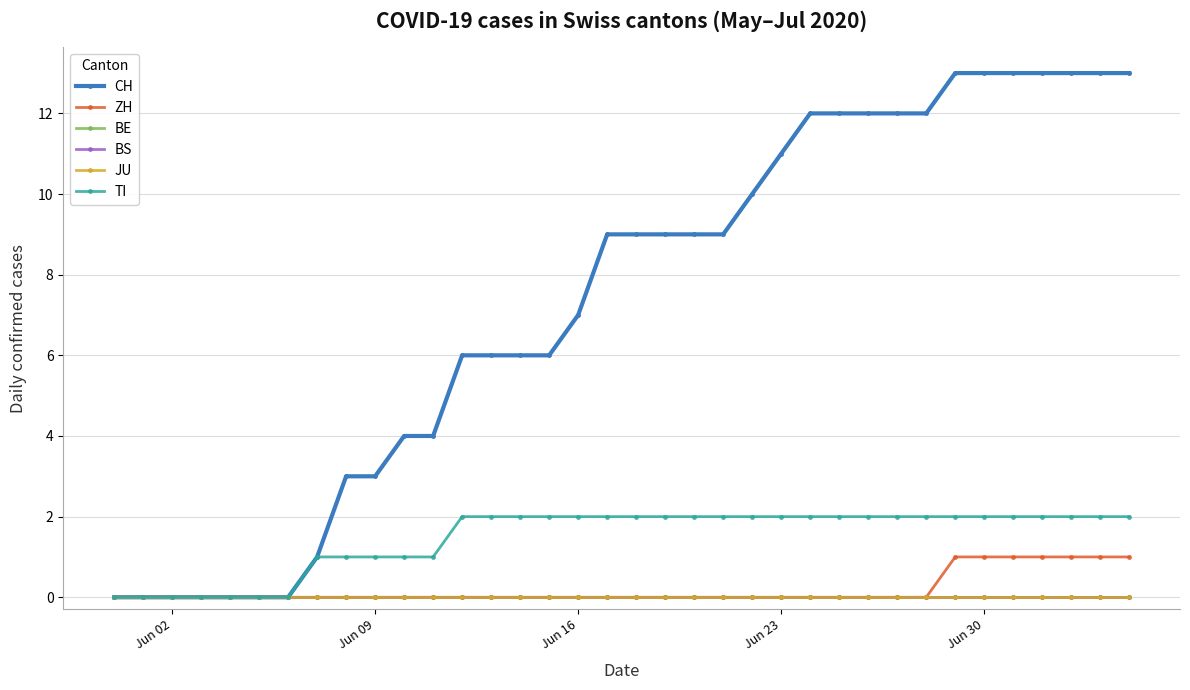

True or false: ZH and CH cross at least once.

False